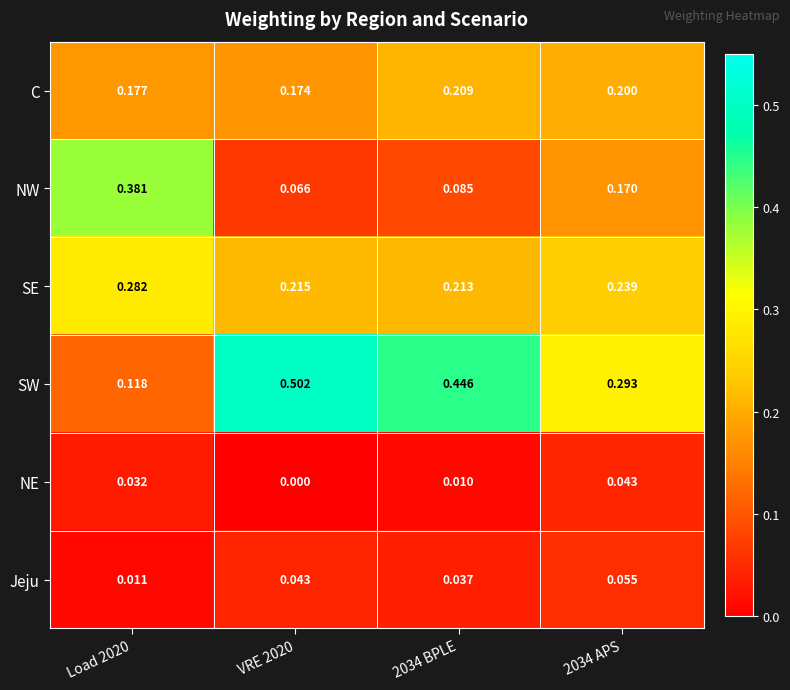

Is the value of NE at VRE 2020 greater than the value of C at Load 2020?

No